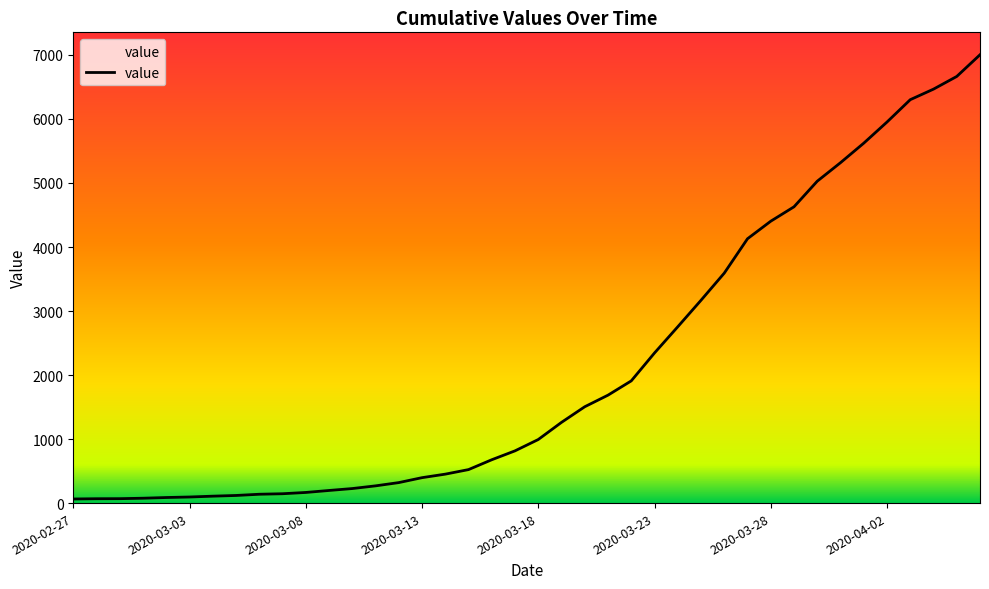

What is the difference between the maximum and minimum values?

6939